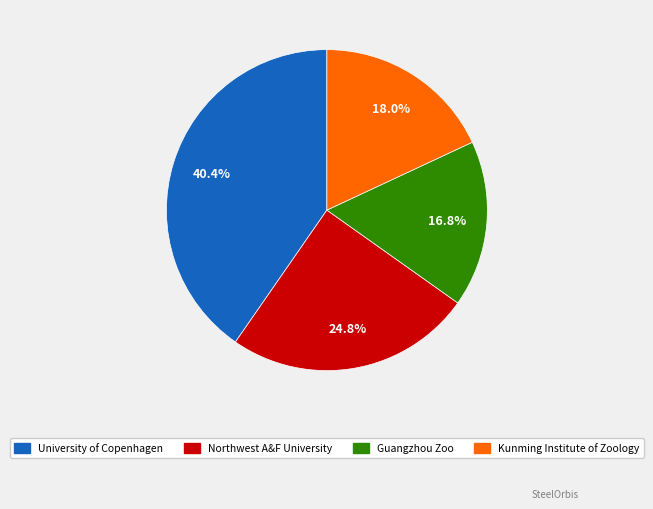

Is it true that Guangzhou Zoo is 17% of the pie?

True